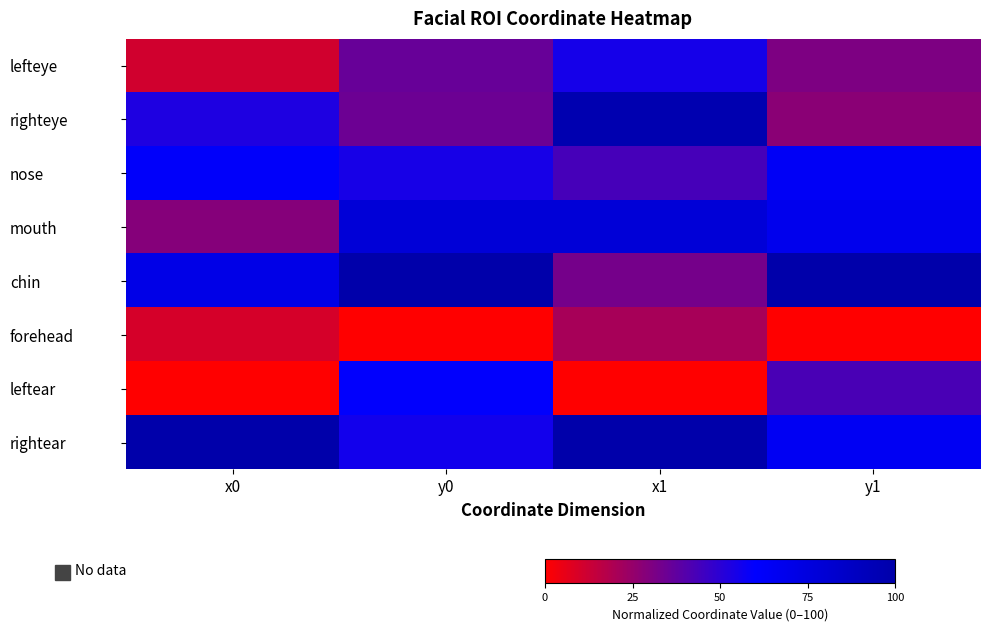

Reading left to right, transcribe all the data shown in this chart.

lefteye: x0=11.1	y0=35.7	x1=54.8	y1=30.6
righteye: x0=53.1	y0=34.4	x1=96.7	y1=27.6
nose: x0=62.2	y0=54.4	x1=43.7	y1=64.0
mouth: x0=28.8	y0=78.4	x1=78.6	y1=68.3
chin: x0=71.0	y0=100.0	x1=32.8	y1=100.0
forehead: x0=9.8	y0=0.0	x1=21.0	y1=0.0
leftear: x0=0.0	y0=59.6	x1=0.0	y1=42.8
rightear: x0=100.0	y0=55.5	x1=100.0	y1=65.4